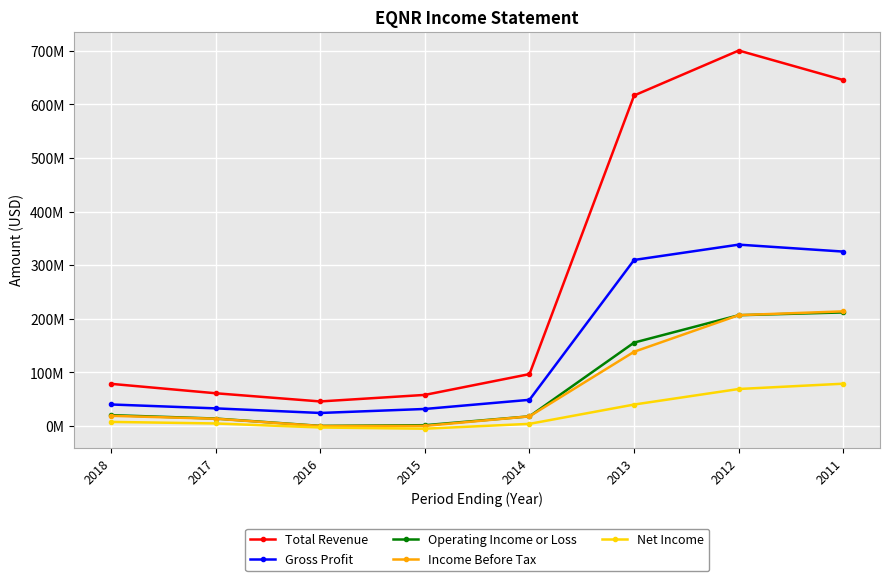

What are all the series names shown in the legend?

Total Revenue, Gross Profit, Operating Income or Loss, Income Before Tax, Net Income